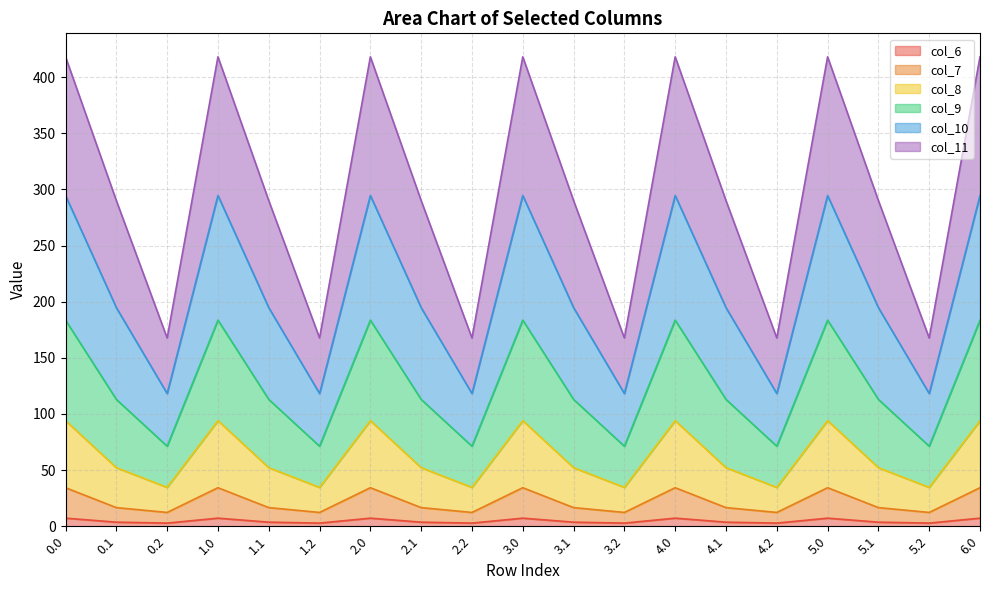

True or false: col_6 and col_9 intersect in this chart.

False